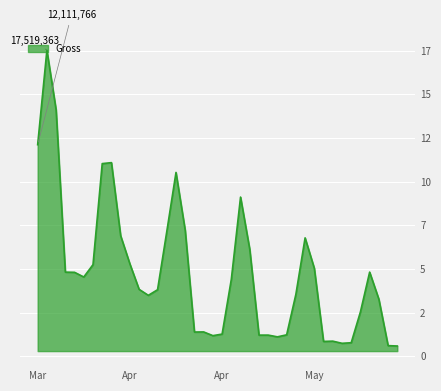

Rank the categories by value from highest to lowest.

2010-03-27, 2010-03-28, 2010-03-26, 2010-04-03, 2010-04-02, 2010-04-10, 2010-04-17, 2010-04-11, 2010-04-09, 2010-04-04, 2010-04-24, 2010-04-18, 2010-04-05, 2010-04-01, 2010-04-25, 2010-05-01, 2010-03-29, 2010-03-30, 2010-03-31, 2010-04-16, 2010-04-06, 2010-04-08, 2010-04-23, 2010-04-07, 2010-05-02, 2010-04-30, 2010-04-13, 2010-04-12, 2010-04-15, 2010-04-22, 2010-04-20, 2010-04-19, 2010-04-14, 2010-04-21, 2010-04-27, 2010-04-26, 2010-04-29, 2010-04-28, 2010-05-03, 2010-05-04